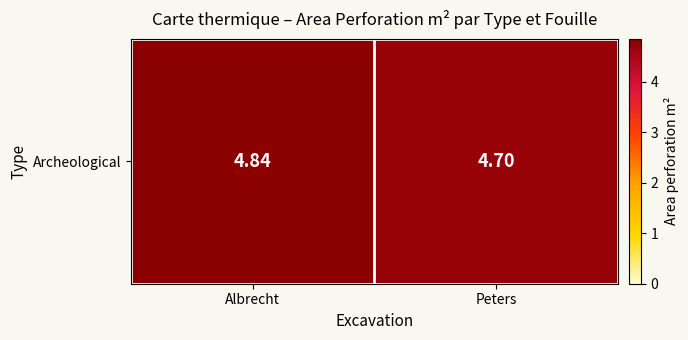

What is the sum of all values?

9.5